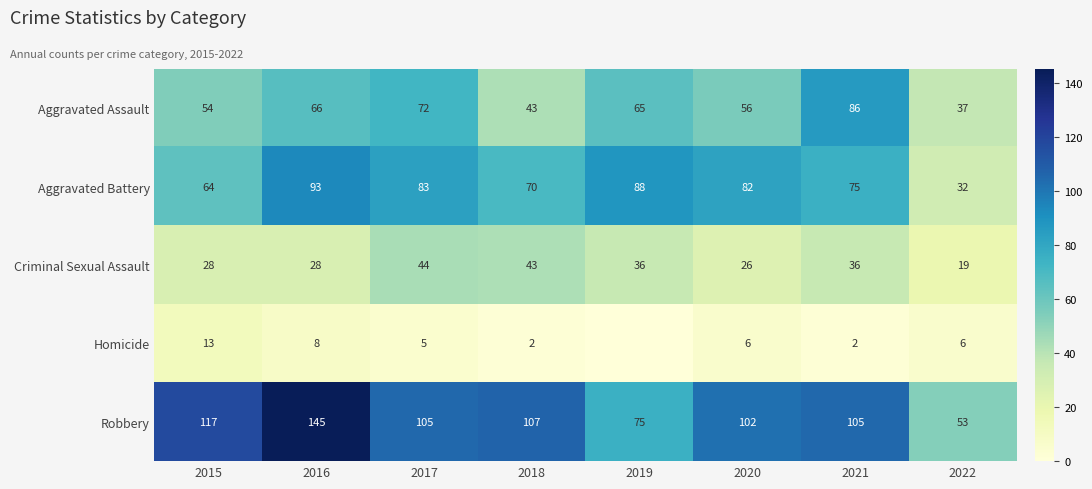

Between 2021 and 2020, which is larger?

2021